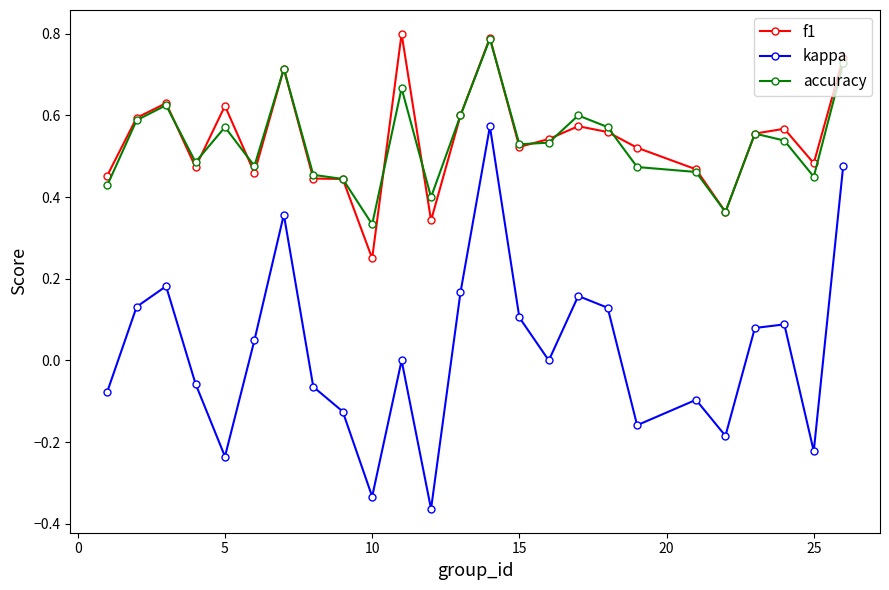

How many lines are shown in the chart?

3